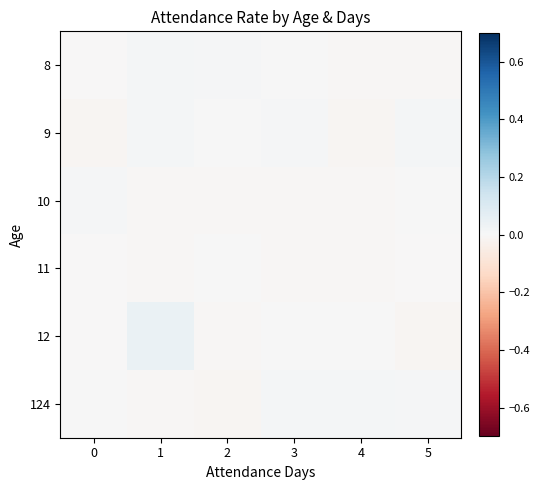

Between 0 and 1, which is larger?

1